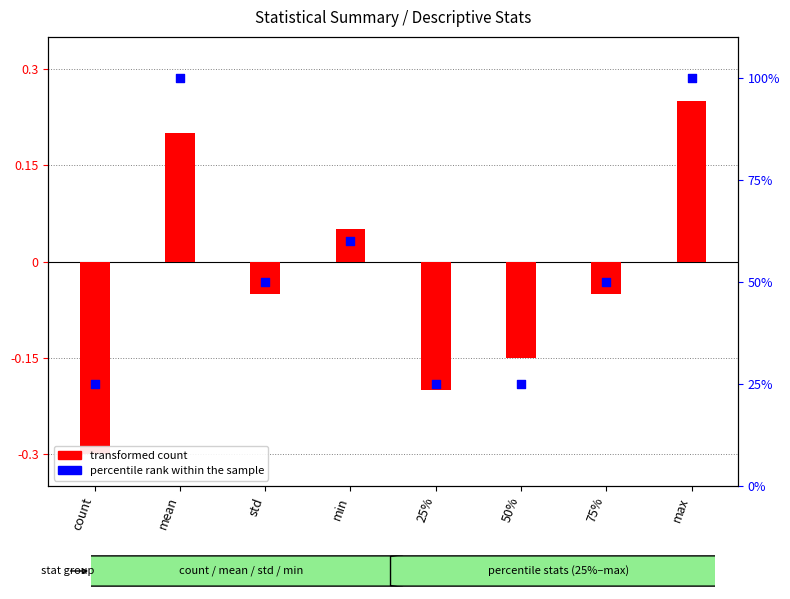

What is the total value across all series at std?

50.0